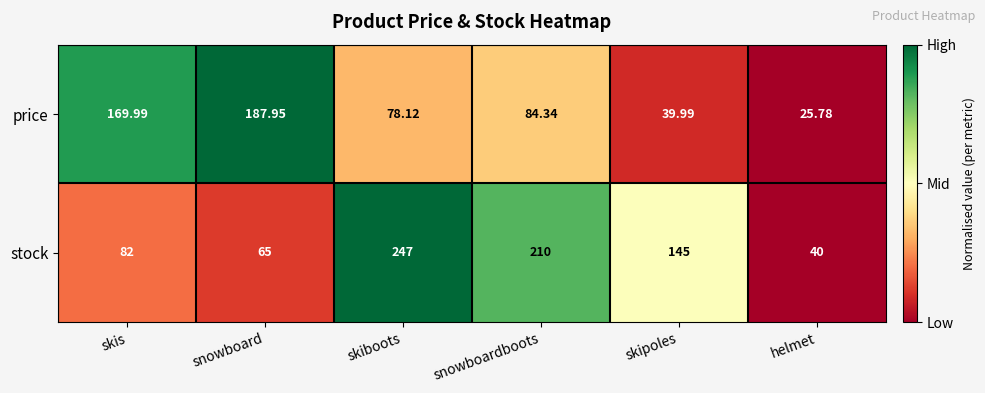

At which category is the sum across all series the highest?

skiboots